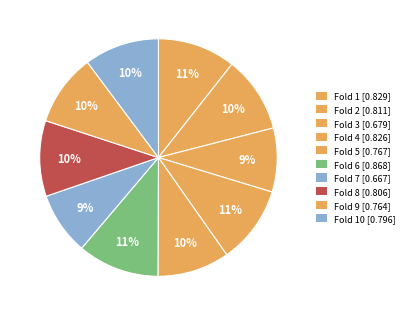

How many segments does this pie chart have?

10